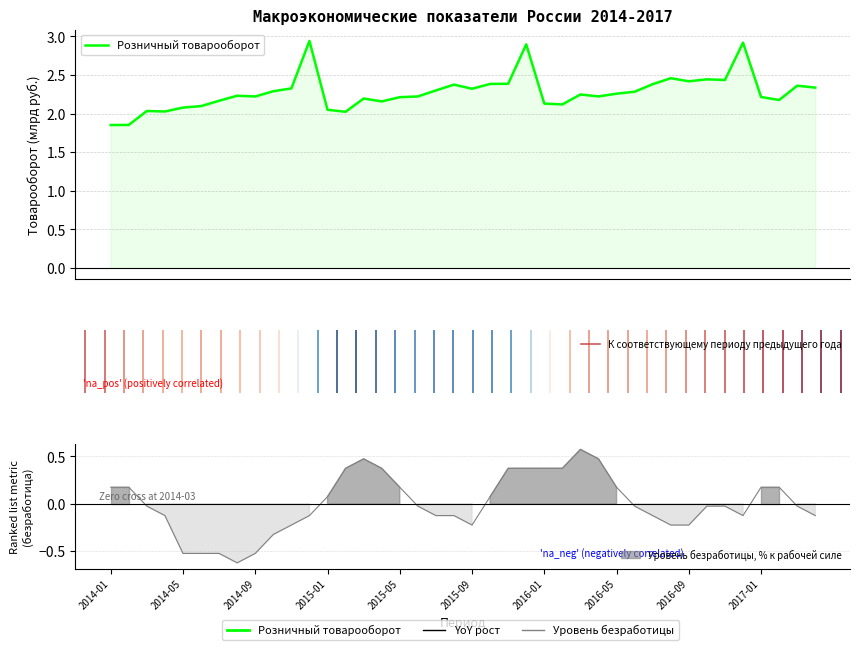

Where is the first local maximum for Уровень безработицы, % к рабочей силе?

2015-03